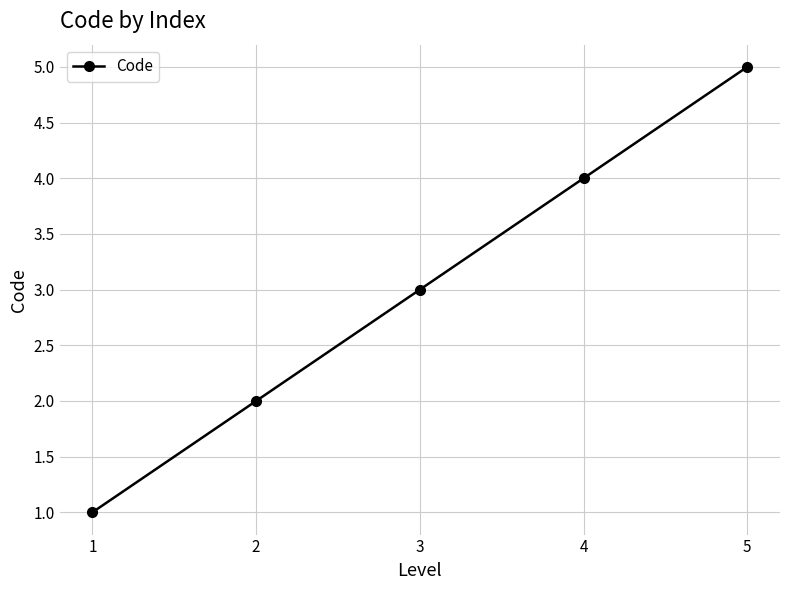

Reading left to right, extract all data points from this chart.

1	2	3	4	5